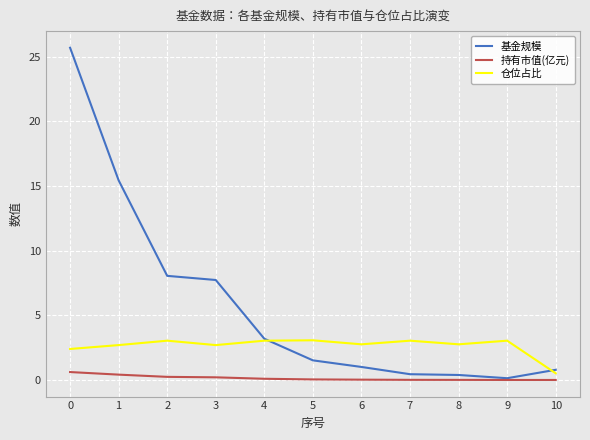

The 仓位占比 series shows 4.4 at 6. True or false?

False